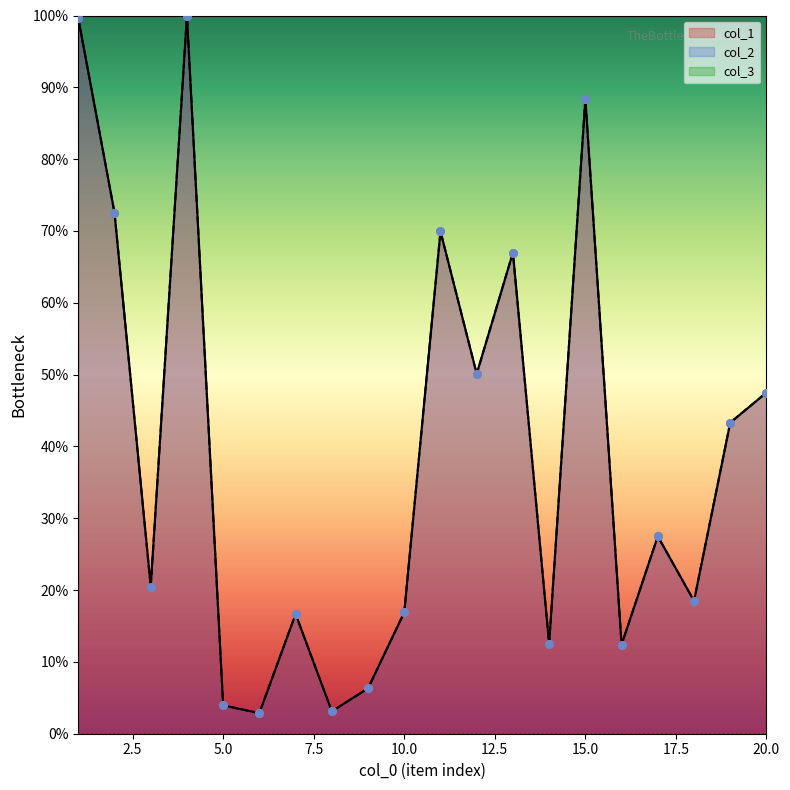

Which series has the largest total across all categories?

col_1